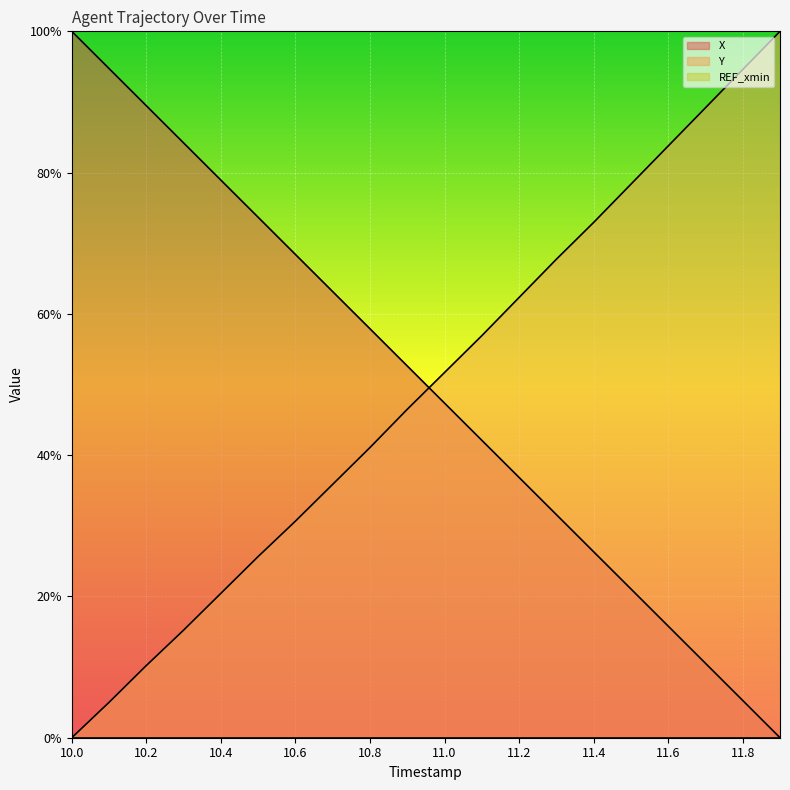

How many values in the Y series are below 51?

10